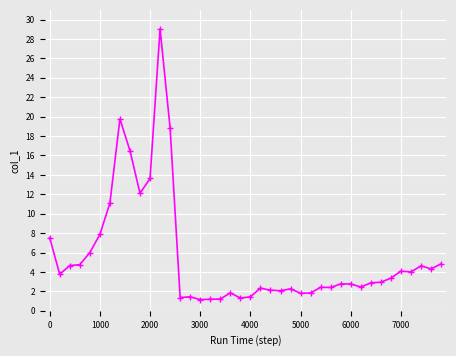

Does the chart display data point markers on the line(s)?

Yes